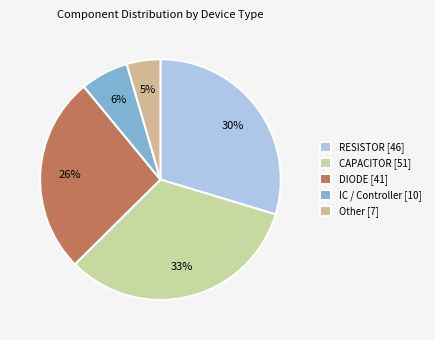

To the nearest percent, what percentage of the pie is CAPACITOR?

33%